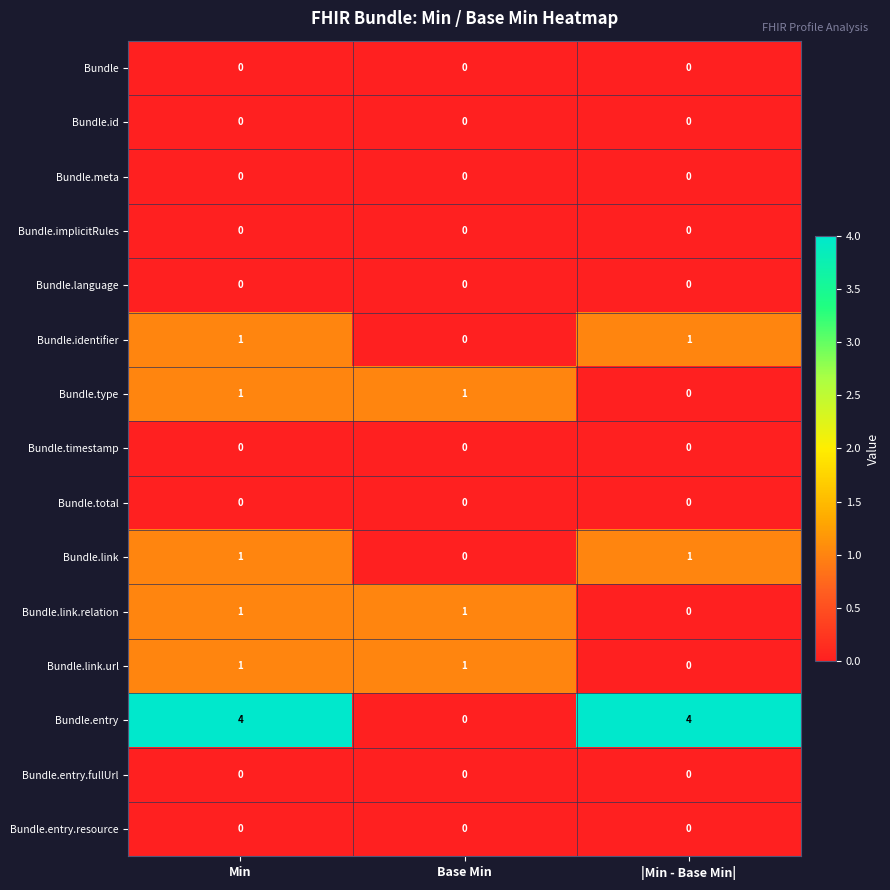

Which series has the largest total across all categories?

Bundle.entry